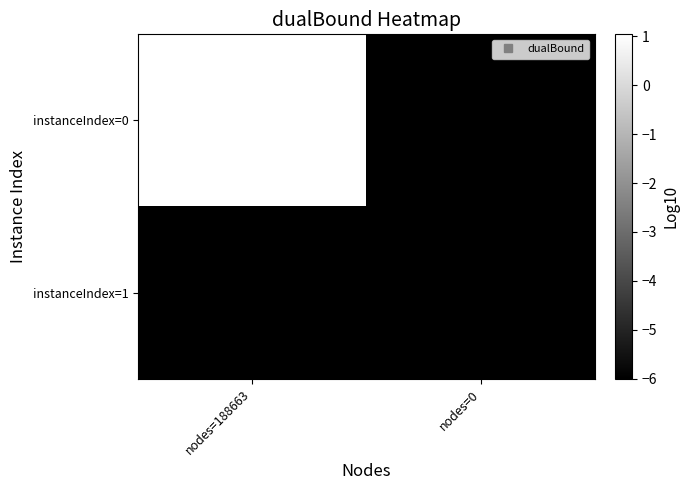

At nodes=188663, list the series in order from smallest to largest.

instanceIndex=1, instanceIndex=0